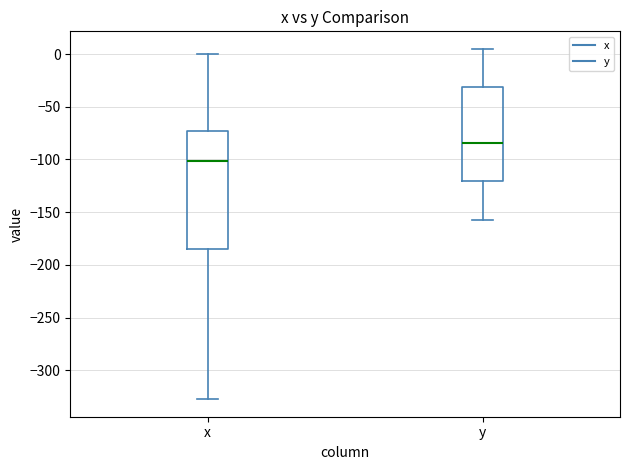

Which box's median line is the lowest?

x